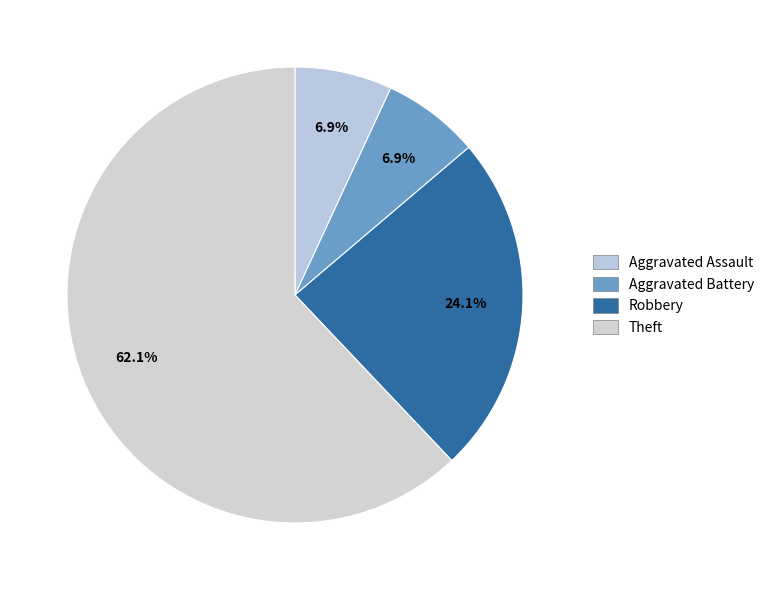

The Aggravated Assault slice represents 14% of the pie. True or false?

False